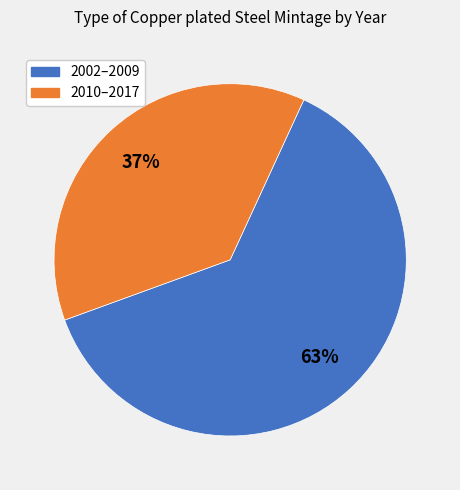

To the nearest percent, what is the average slice percentage?

50%